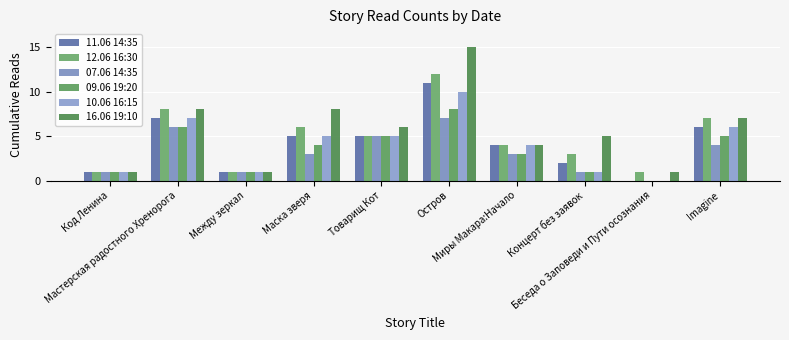

What is the label of the 10th bar from the left?

Imagine